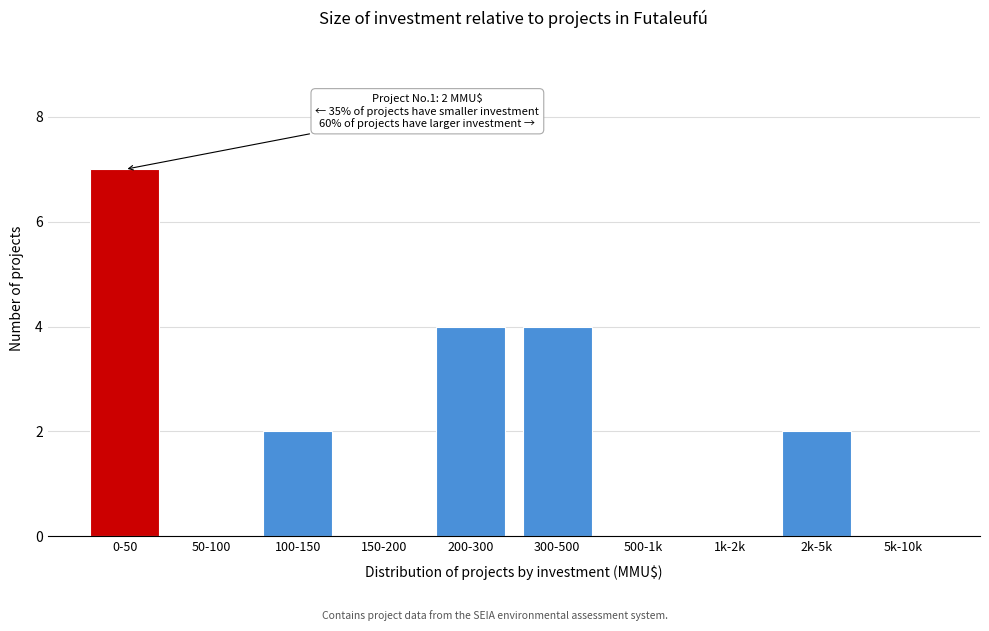

Reading left to right, what are all the values shown in this chart?

0-50=7	50-100=0	100-150=2	150-200=0	200-300=4	300-500=4	500-1k=0	1k-2k=0	2k-5k=2	5k-10k=0